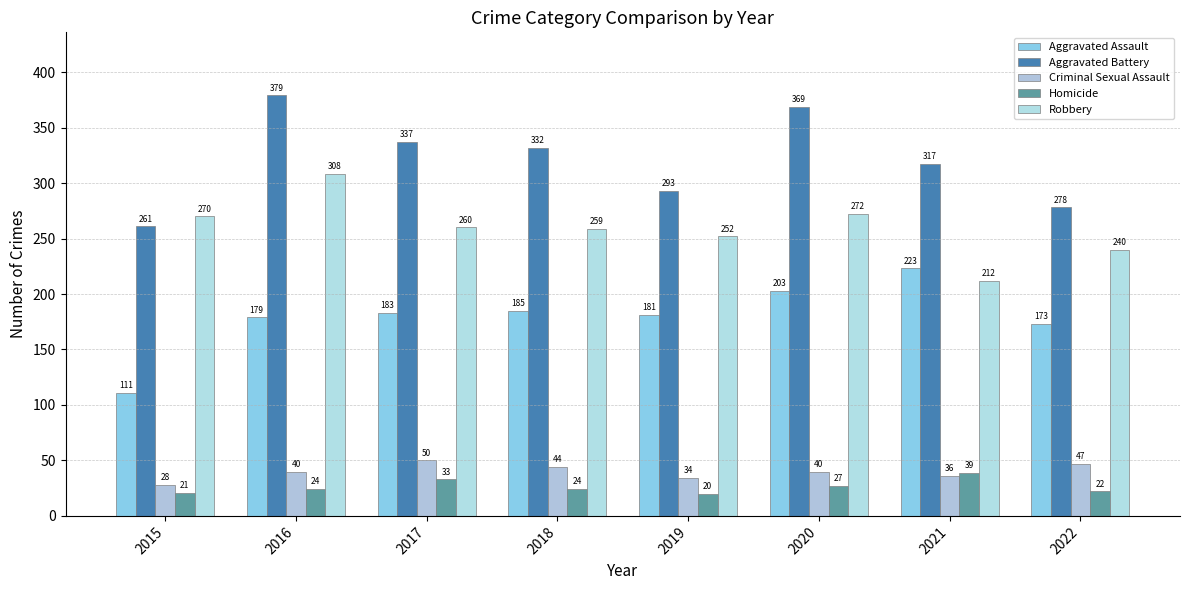

How many bars are there in total?

40